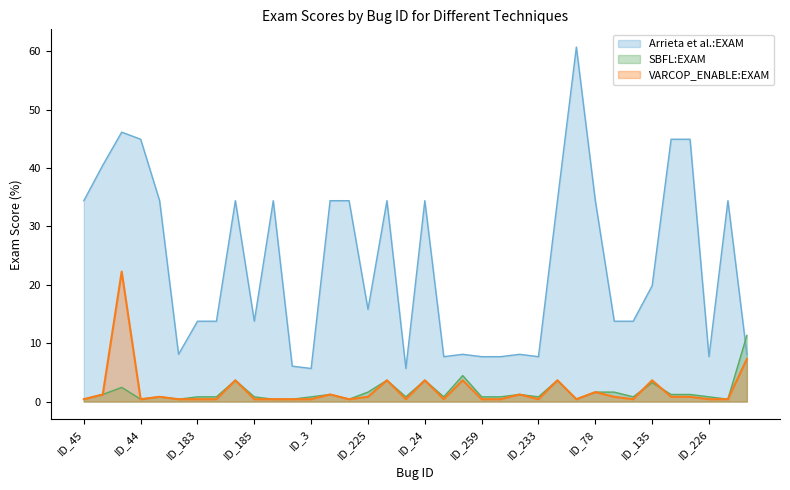

What is the minimum value shown in the chart?

0.4